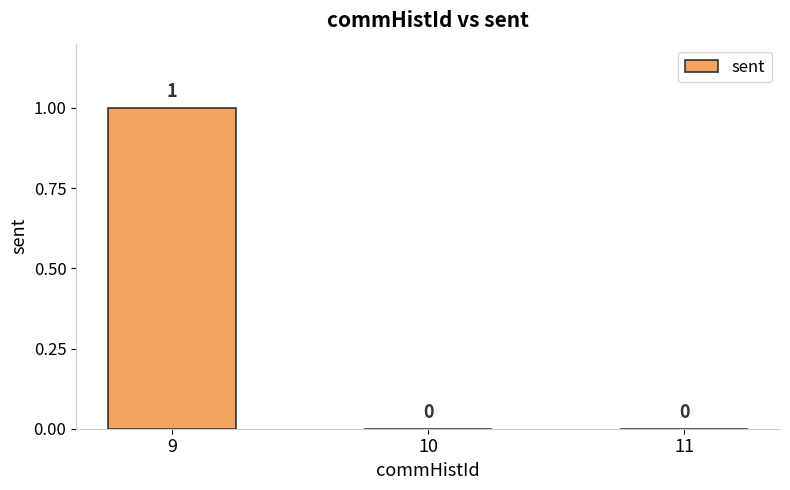

Does the chart contain stacked bars?

No